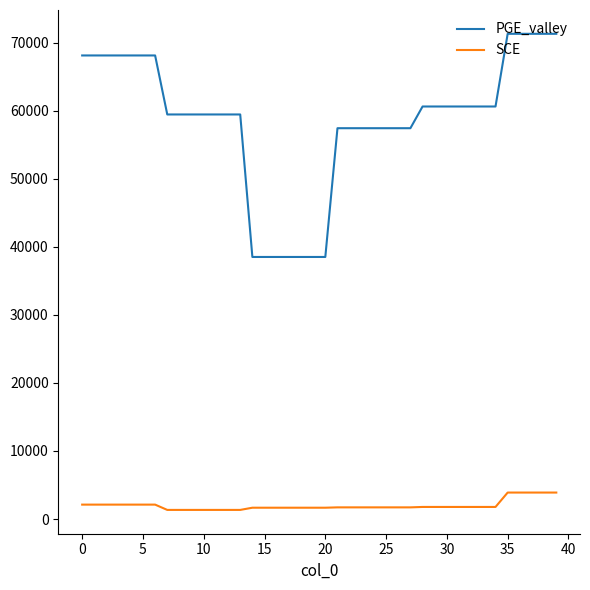

Rank the series by their average value, from lowest to highest.

SCE, PGE_valley